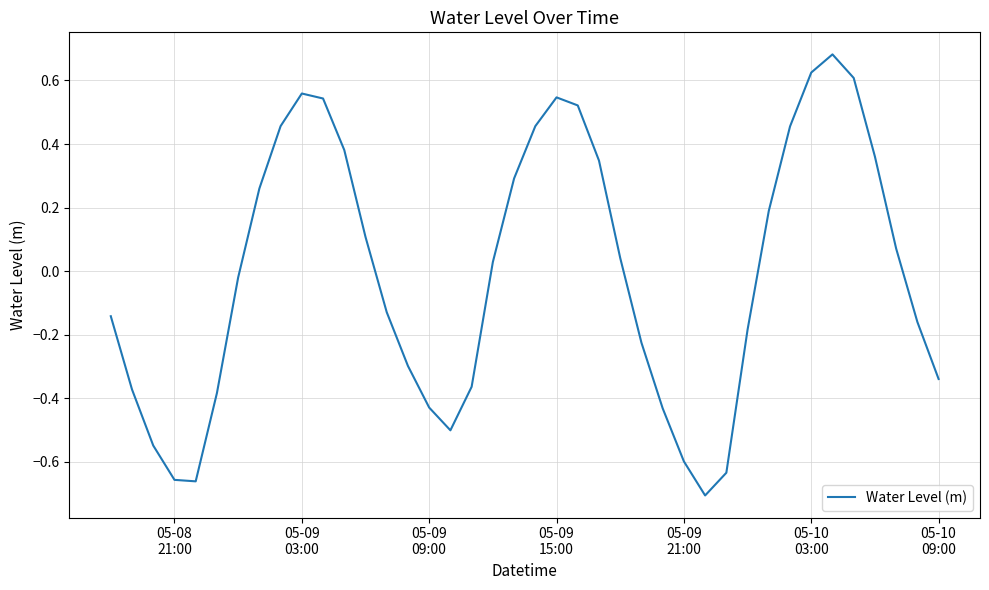

What is the difference between the maximum and minimum values?

1.4